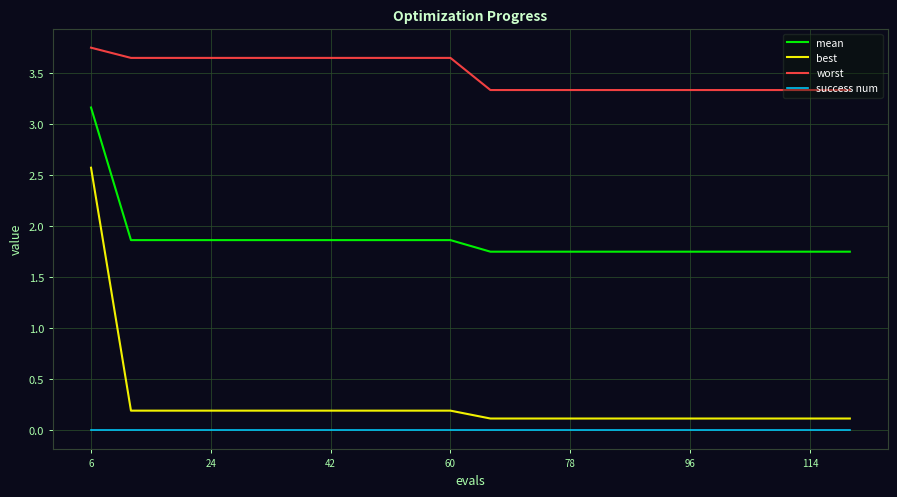

What are all the series names shown in the legend?

mean, best, worst, success num